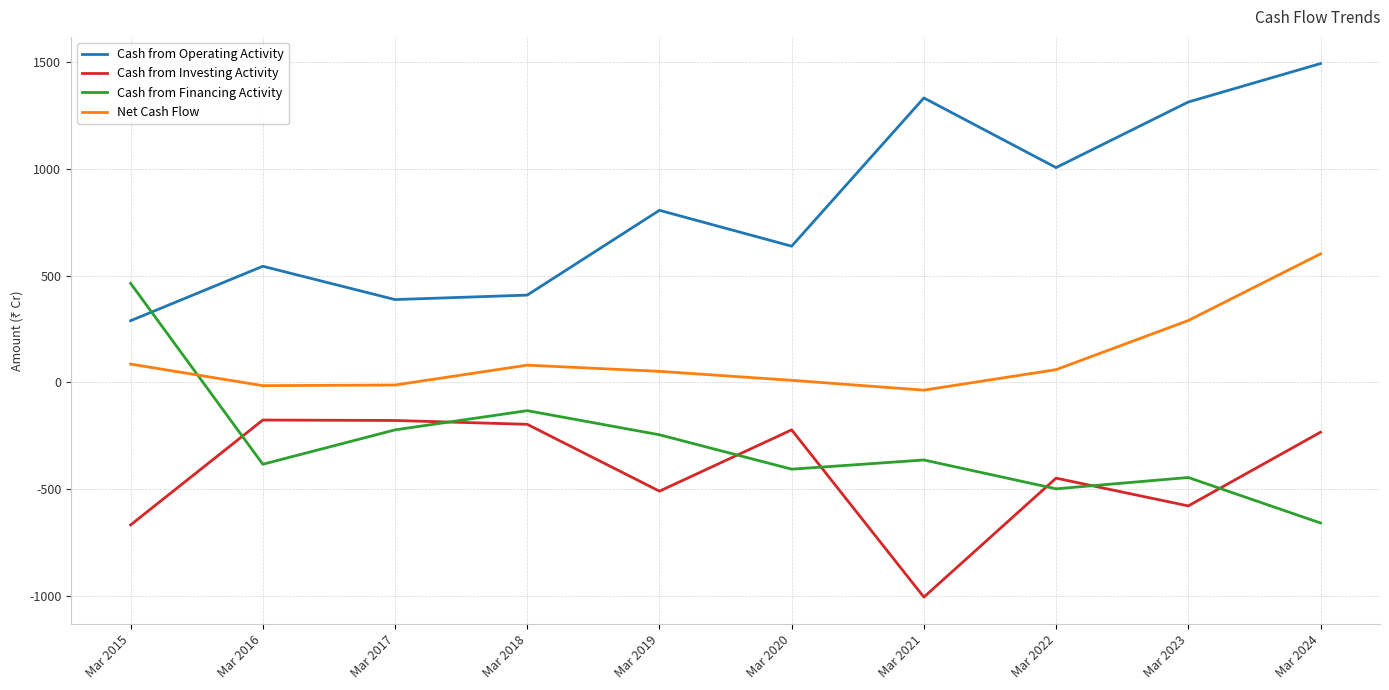

List the series in order of their peak value, lowest first.

Cash from Investing Activity, Cash from Financing Activity, Net Cash Flow, Cash from Operating Activity